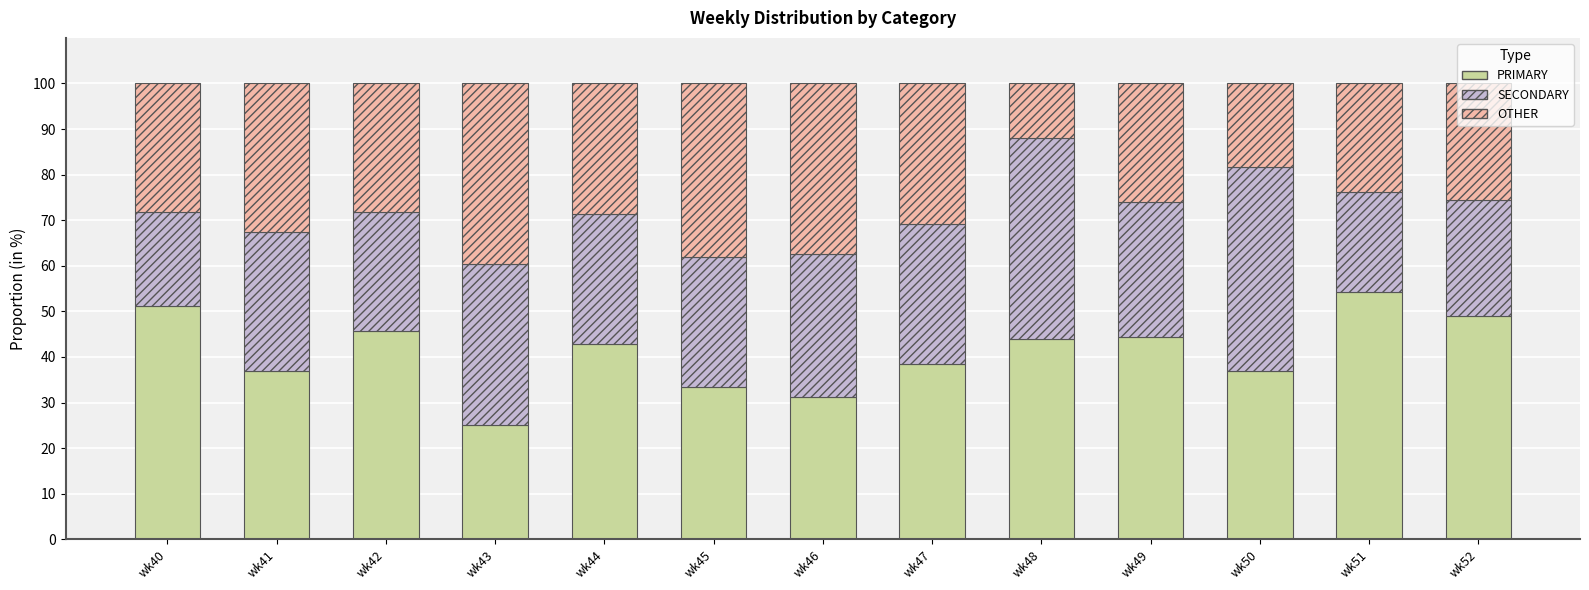

What is the total value across all series at wk49?

100.0